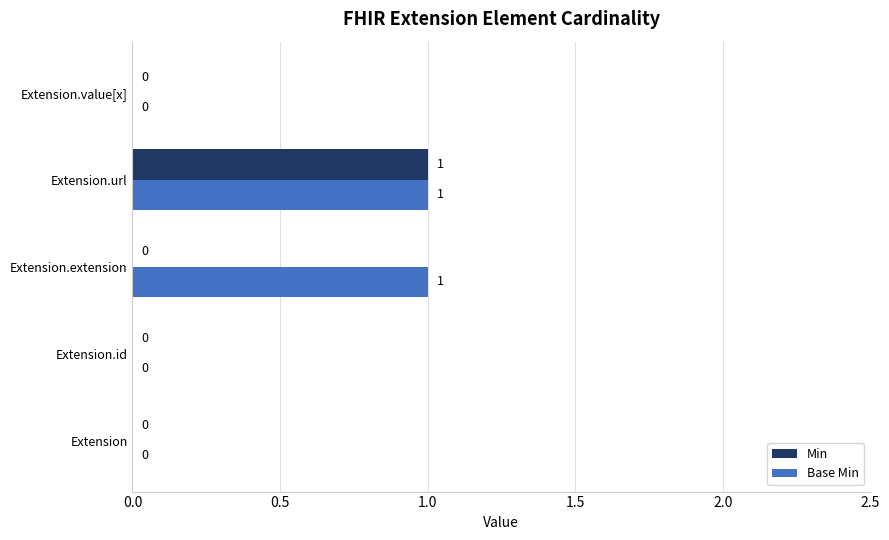

Is it true that Min equals -1 at Extension.id?

False